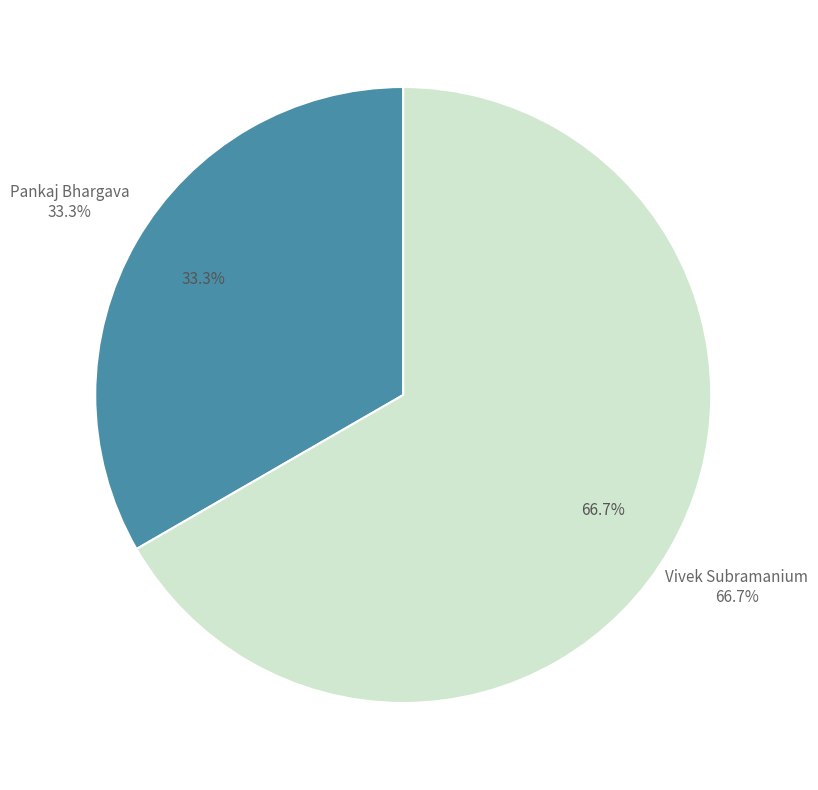

Rank the categories by value from highest to lowest.

Vivek Subramanium, Pankaj Bhargava